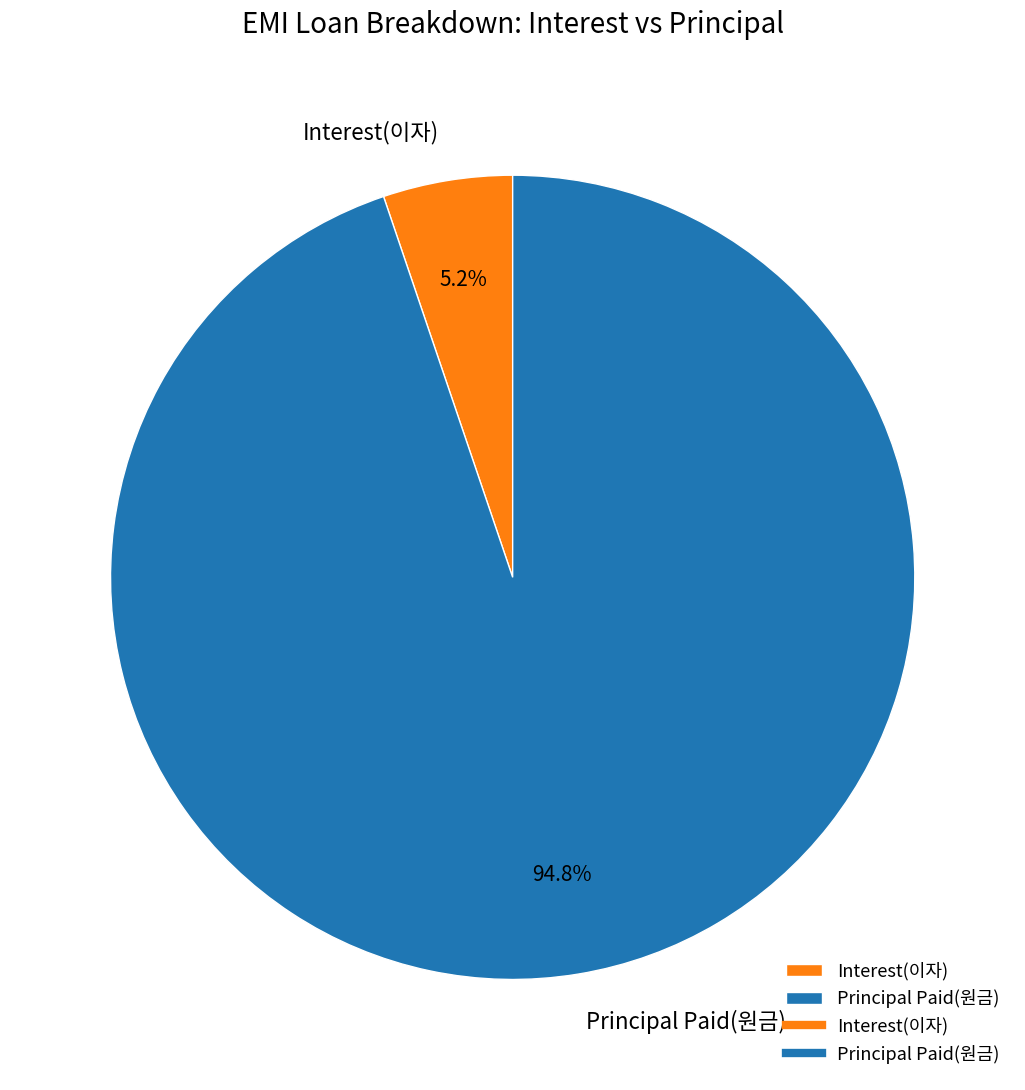

Between Principal Paid(원금) and Interest(이자), which is larger?

Principal Paid(원금)